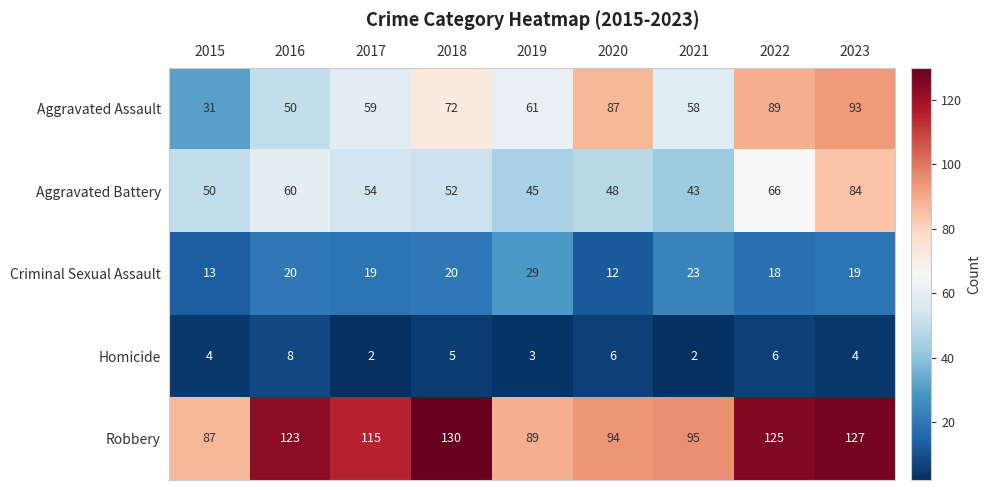

What is the sum of all Criminal Sexual Assault values?

173